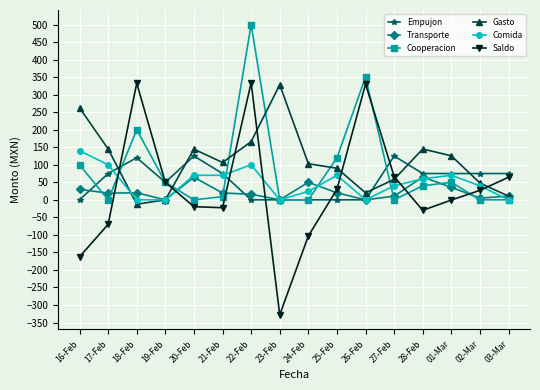

True or false: Gasto has more than 1 points higher than both neighbors.

True